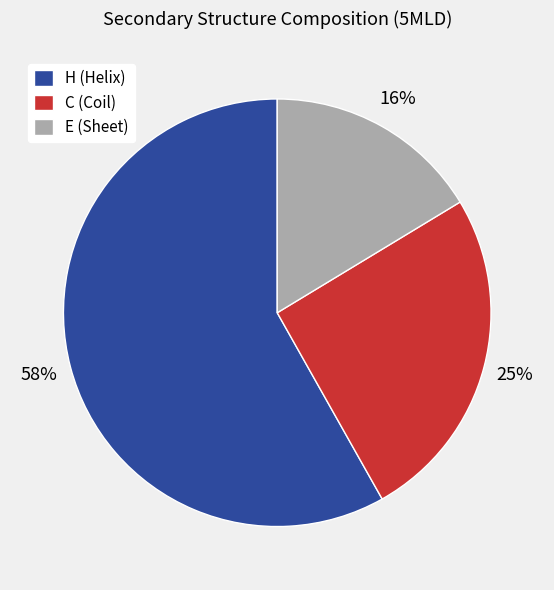

To the nearest percent, what is the average slice percentage?

33%